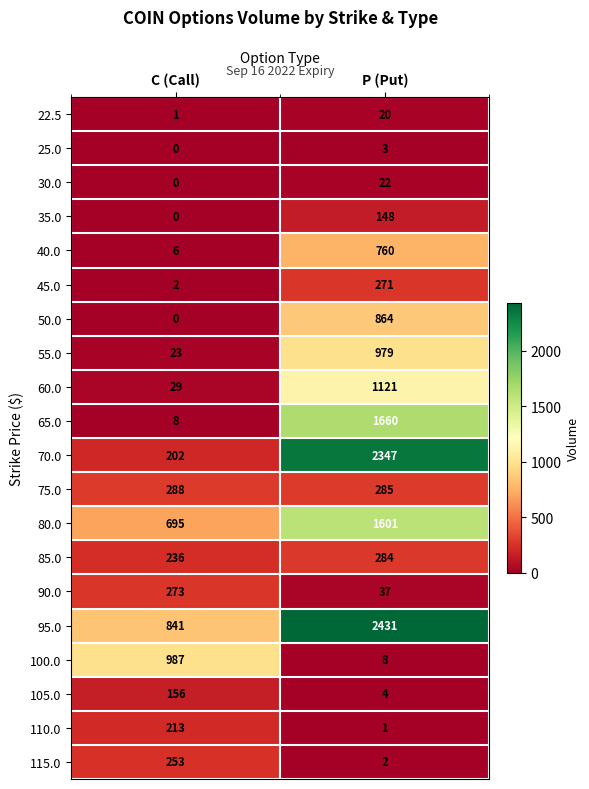

List the labels in order of 60.0 value, largest first.

P (Put), C (Call)